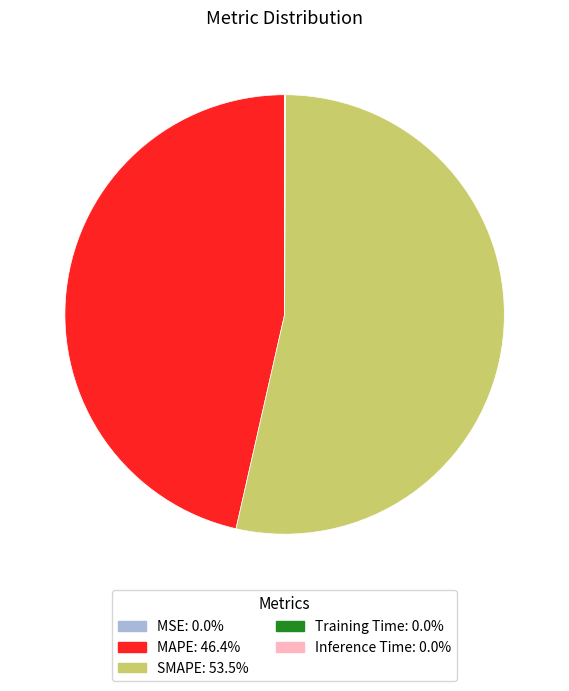

Does any single category account for the majority?

Yes